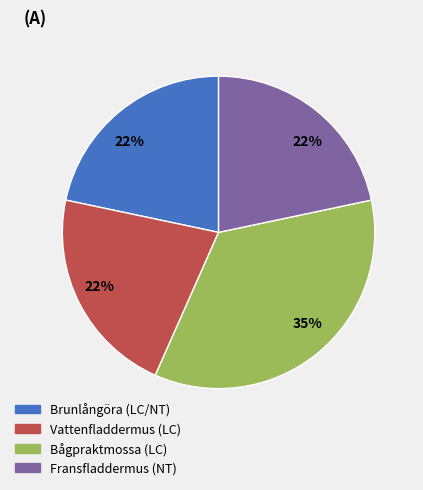

To the nearest percent, what is the average slice percentage?

25%